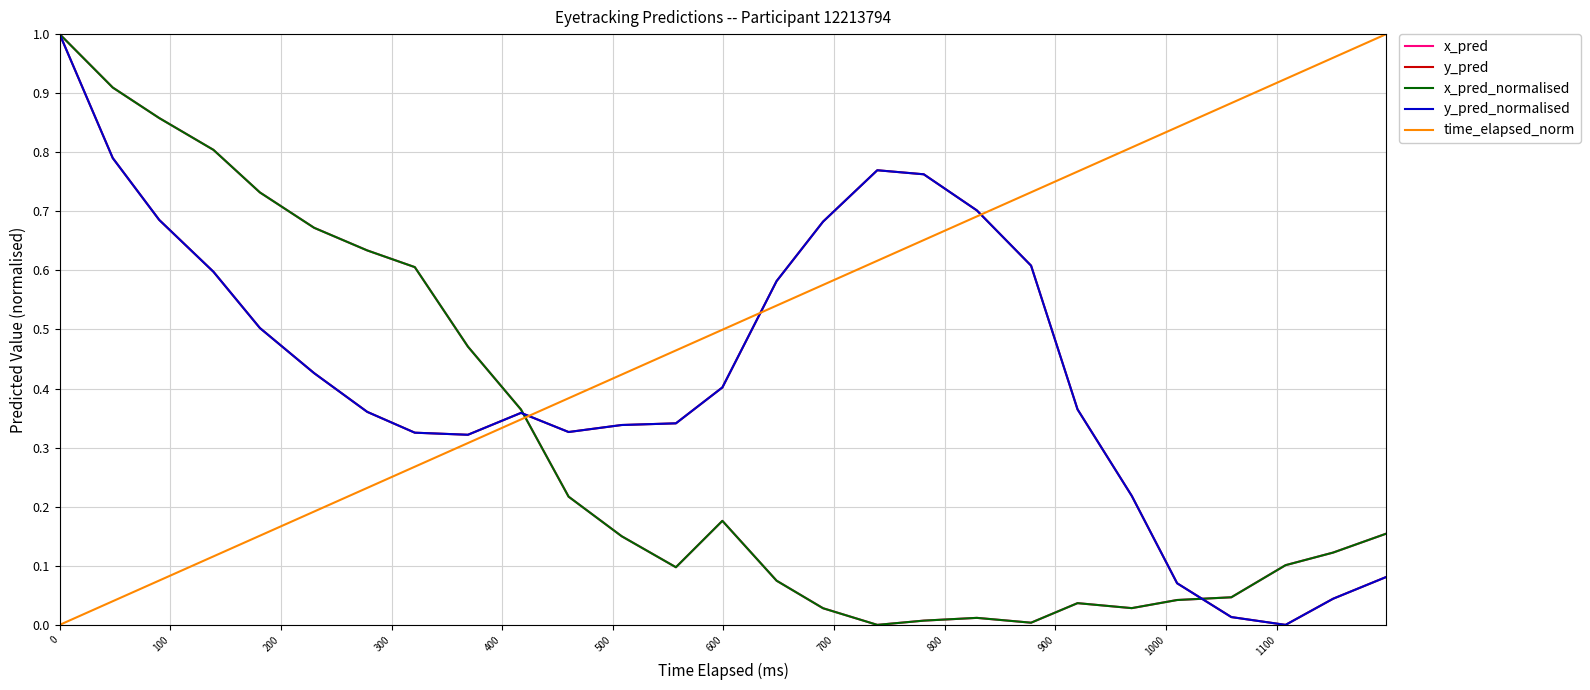

In x_pred_normalised, how many points are higher than both neighbors (excluding endpoints)?

3